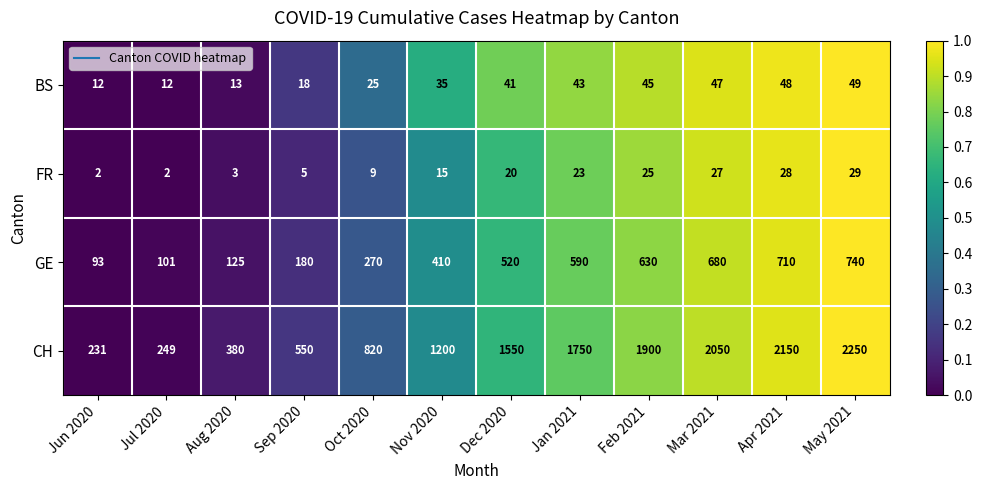

Is the value of FR at Oct 2020 greater than the value of GE at Jun 2020?

No